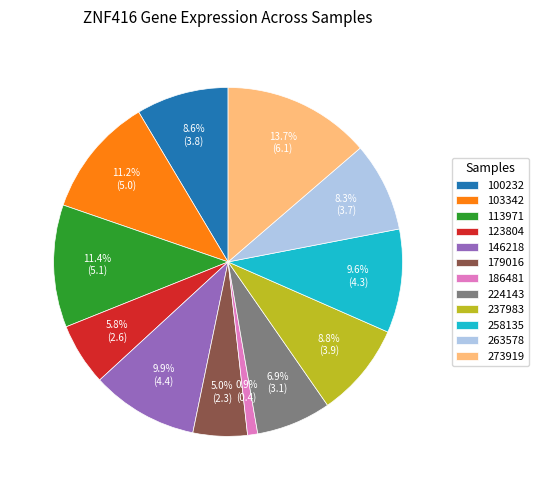

Is the sum of 224143 and 186481 greater than half?

No